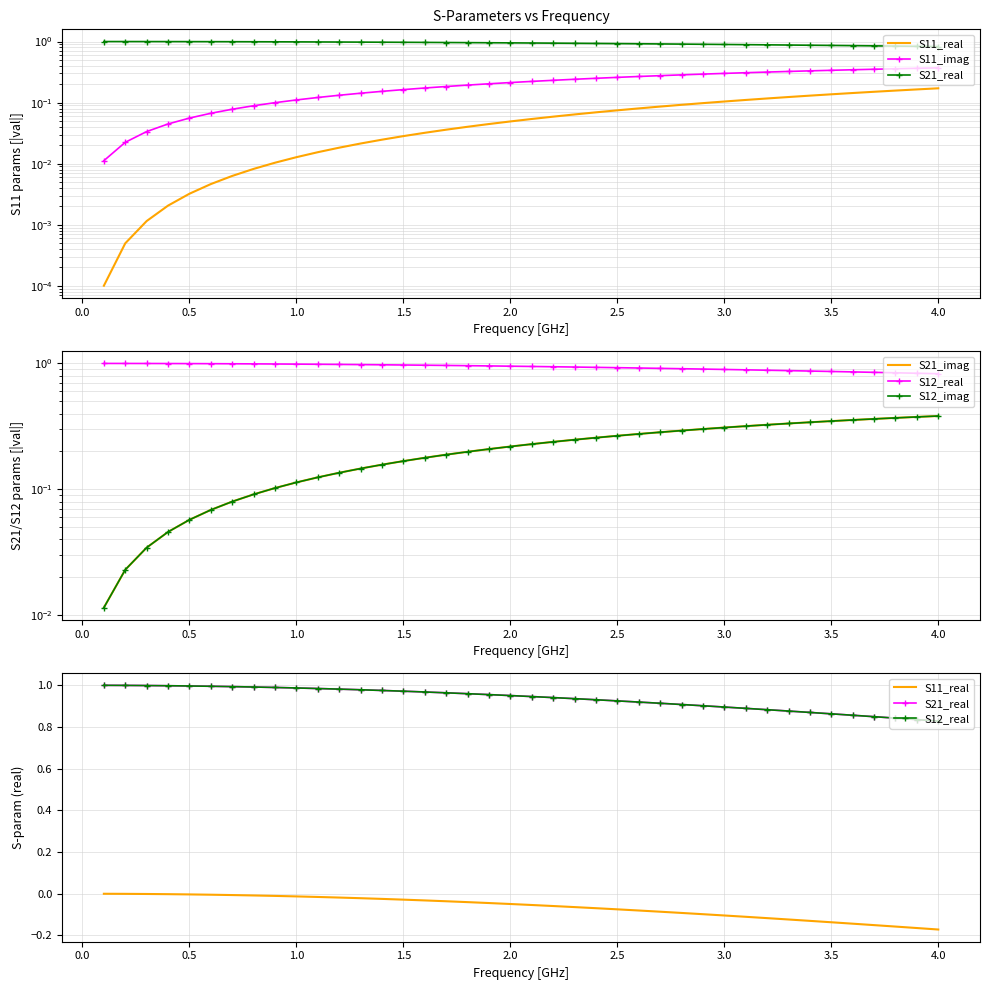

Is the value of S11_imag at 2.5 greater than the value of S12_imag at 3.5?

No